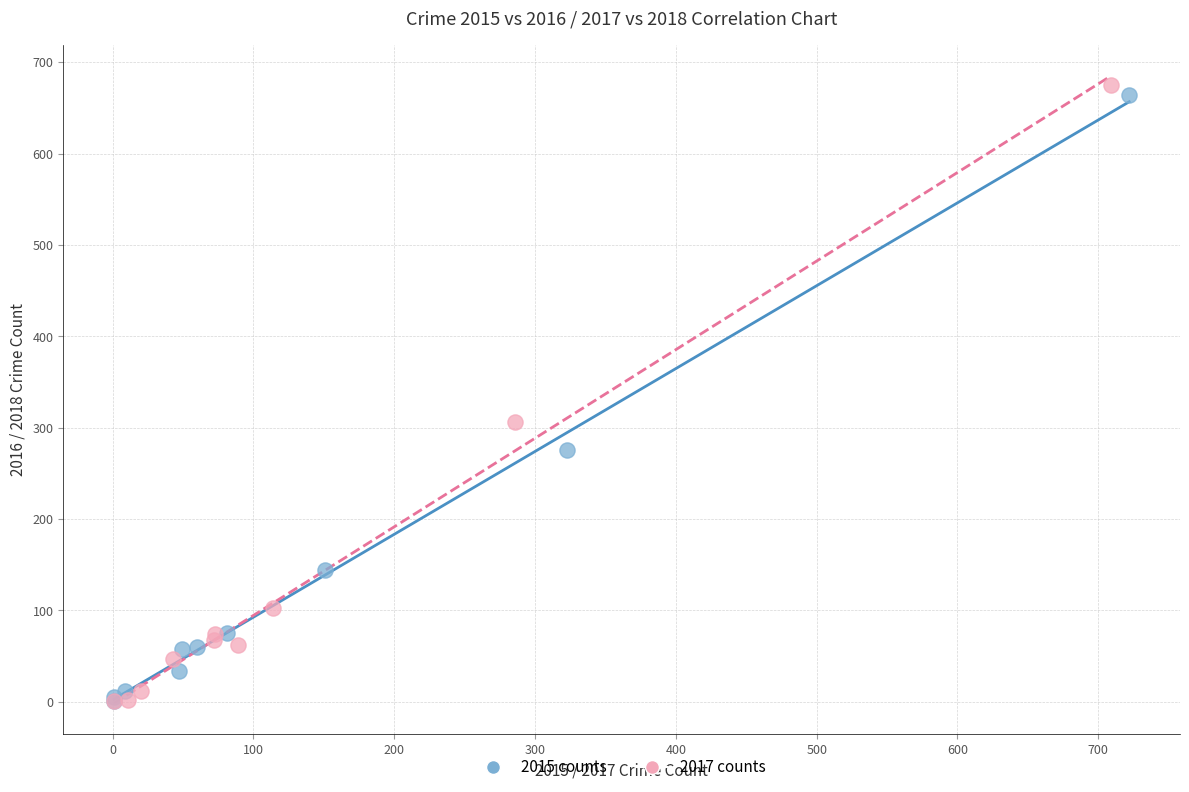

Which series has the widest spread of Y values?

2017 counts